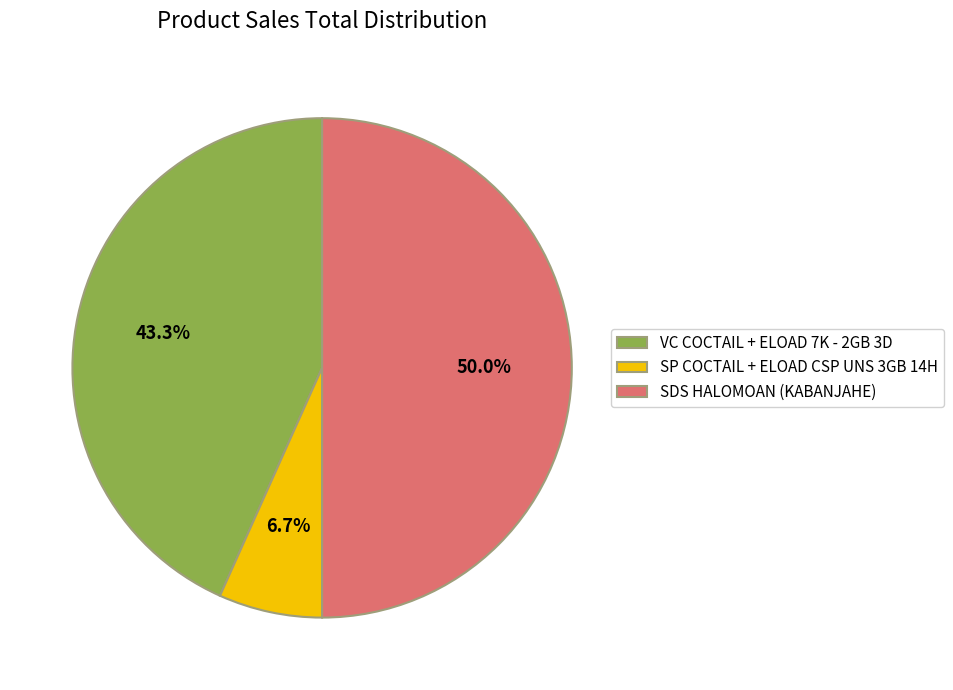

Does SP COCTAIL + ELOAD CSP UNS 3GB 14H represent more than half of the total?

No